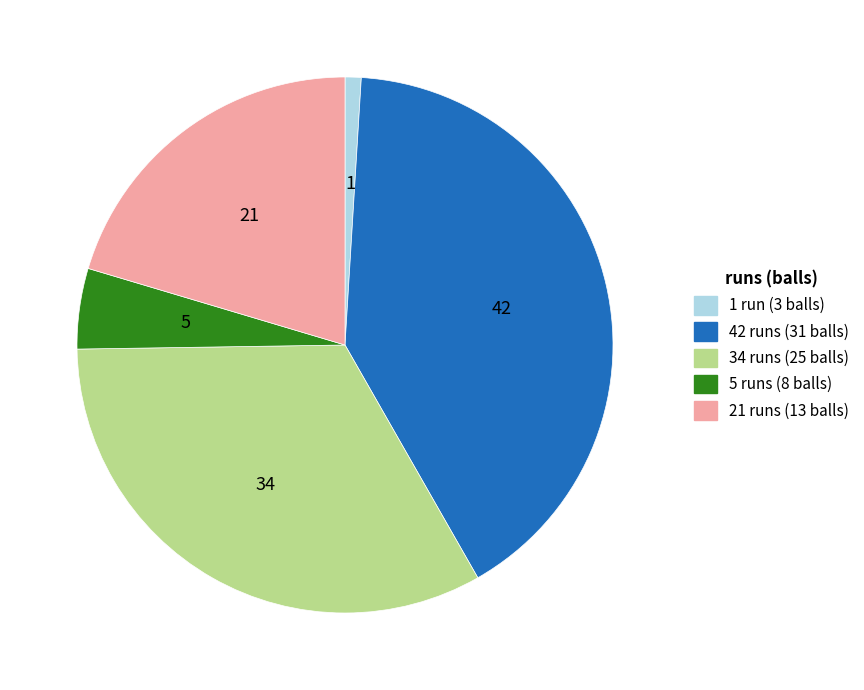

How many slices are in this pie chart?

5